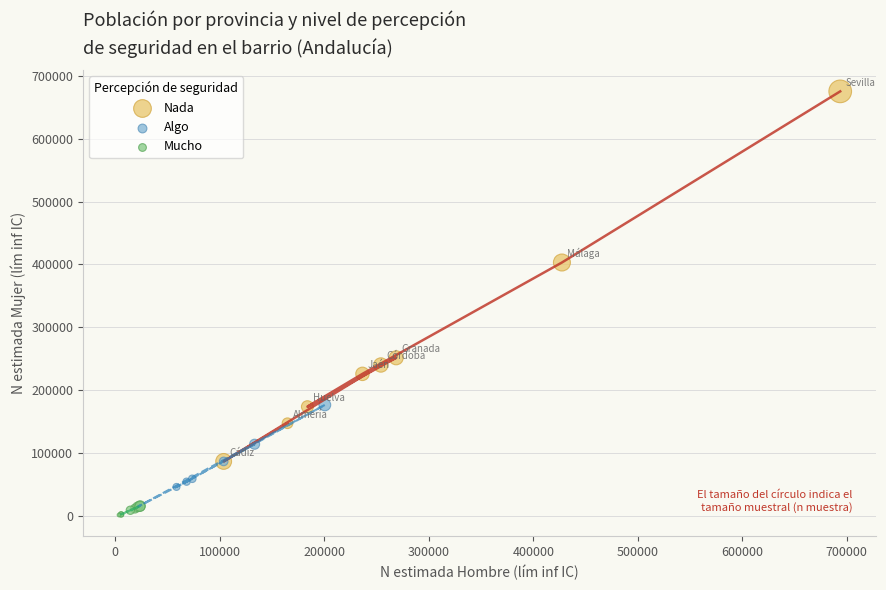

Which series contains the highest Y value?

Nada